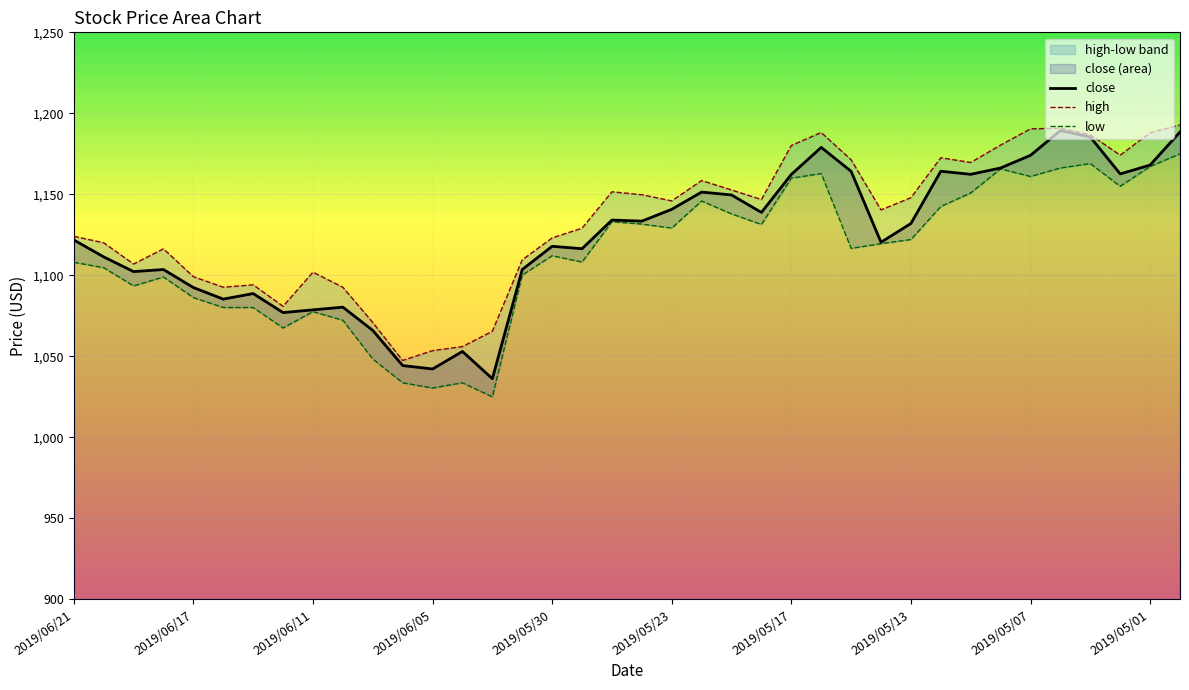

Does the chart display data point markers on the line(s)?

No